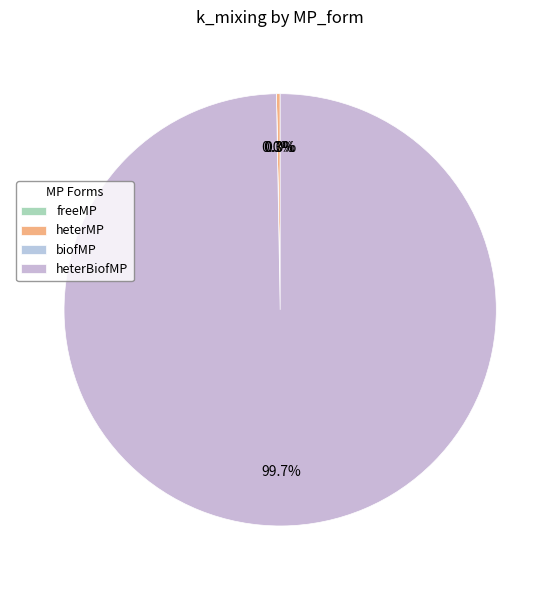

The heterMP slice represents 0% of the pie. True or false?

True